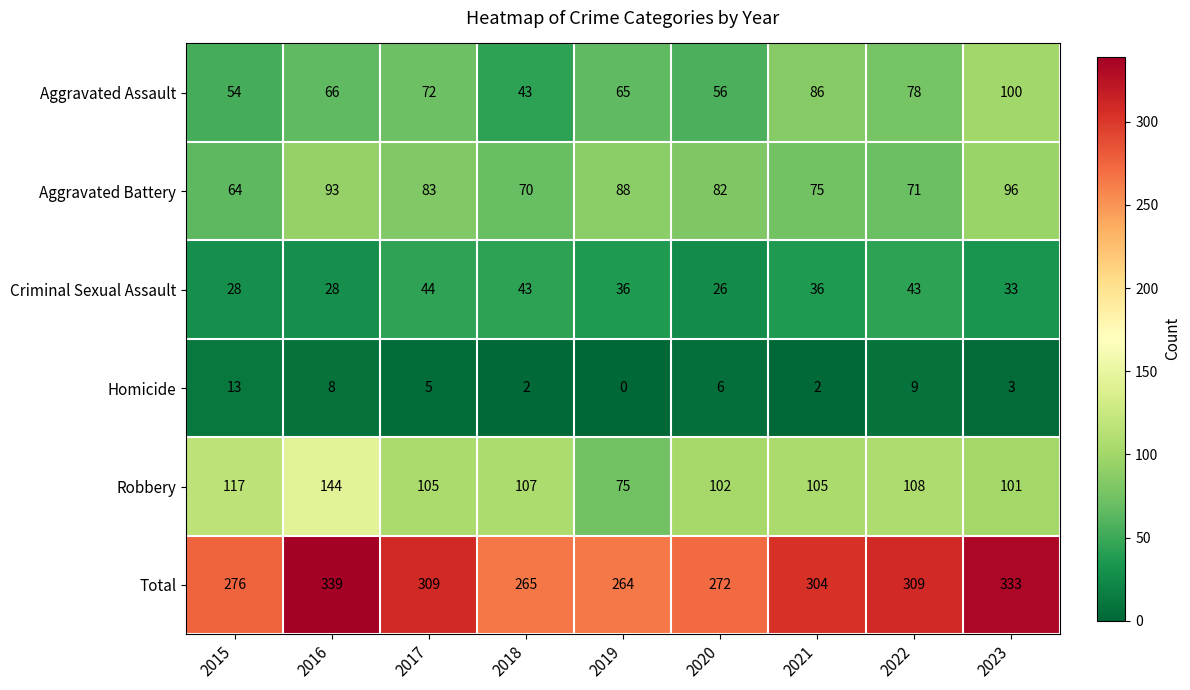

Which series has the widest spread of values?

Total